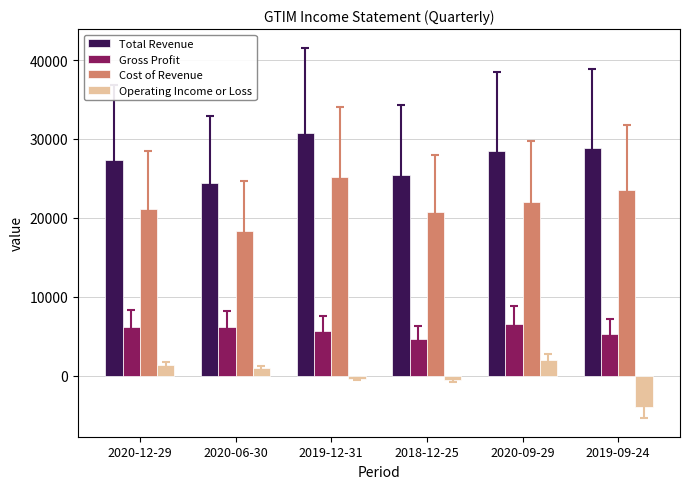

What is the label of the 2nd bar from the right?

2020-09-29